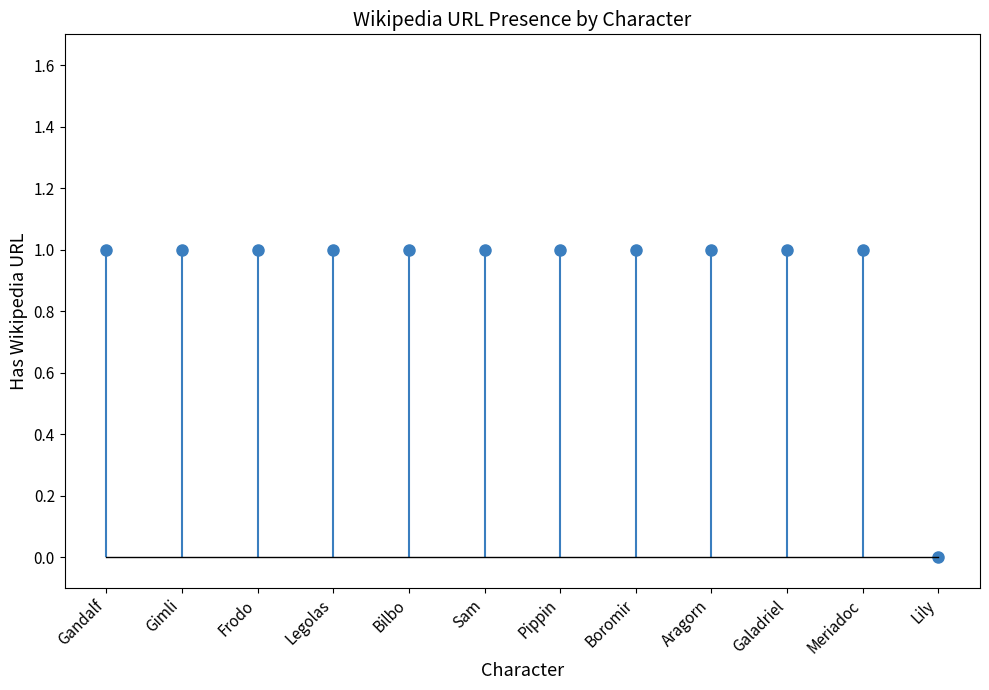

True or false: the data shows 1 at Gimli.

True